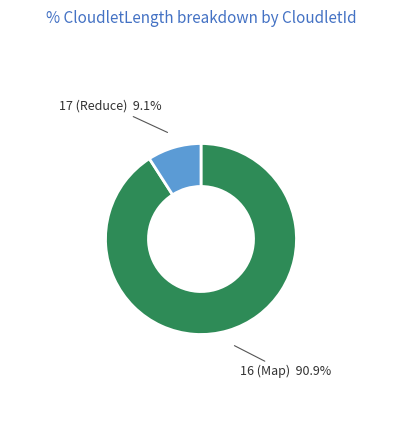

How much of the chart is everything except 16 (Map)?

9.1%